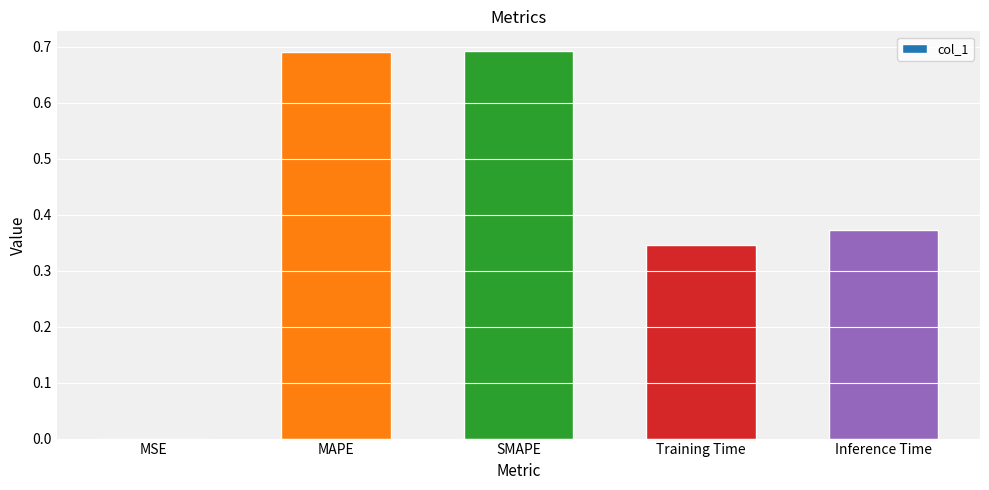

Is it true that the value at Training Time is 0.2?

False